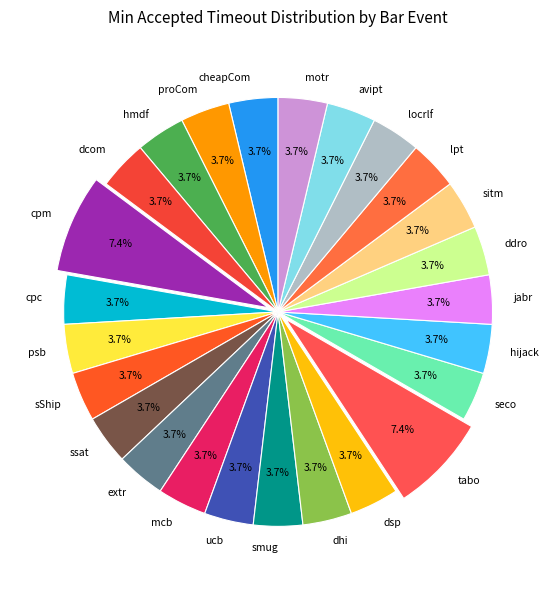

What percentage is NOT represented by cheapCom?

96.3%